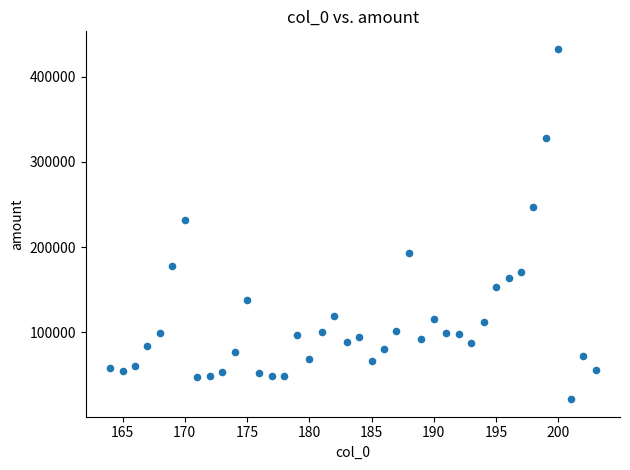

What is the range of Y values (max minus min)?

411271.9